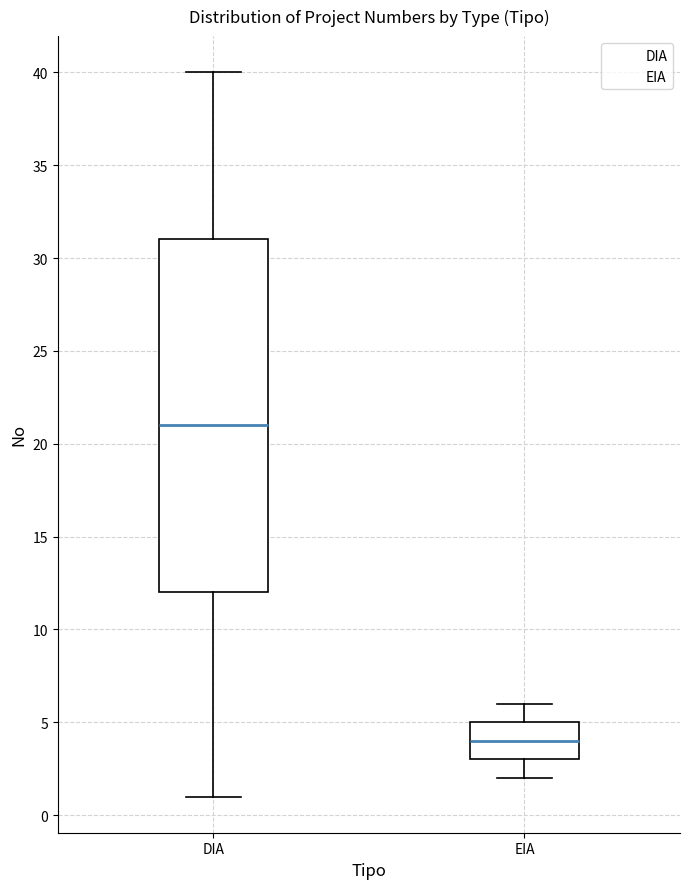

Which box's median line is the lowest?

EIA